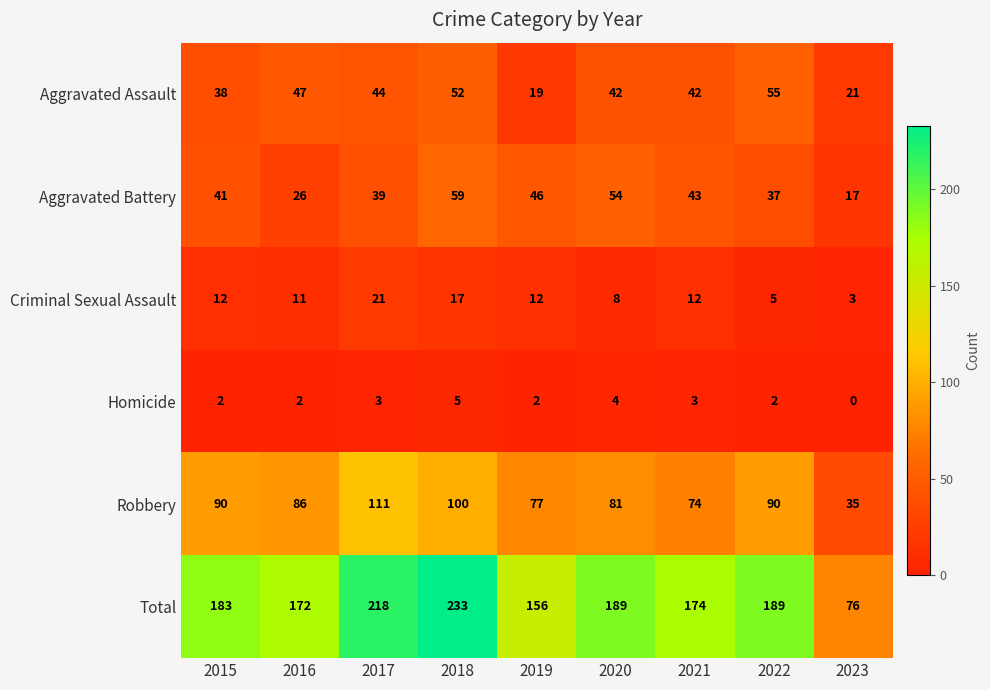

What is the total value across all series at 2021?

348